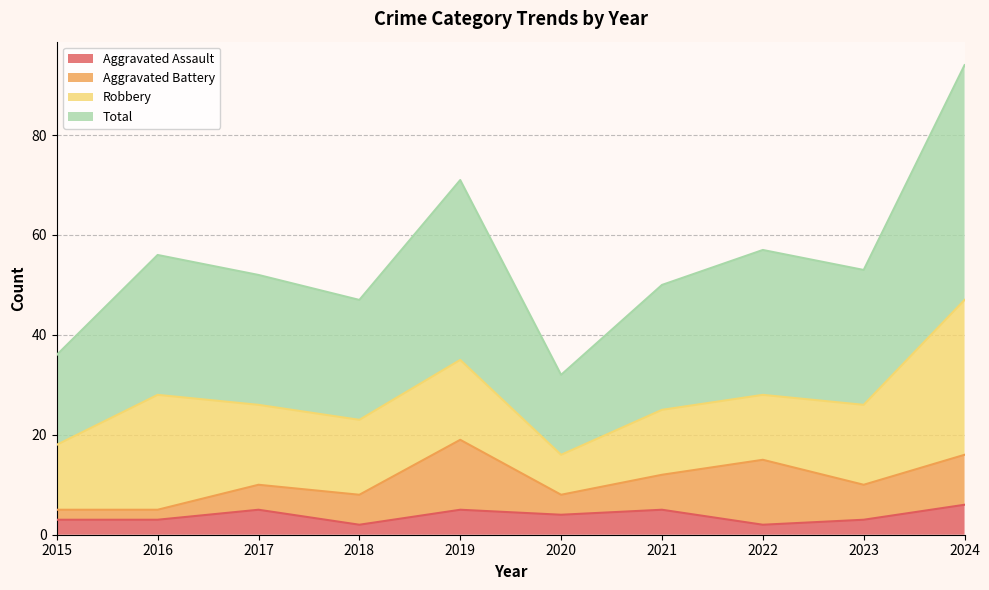

True or false: Total and Aggravated Assault intersect in this chart.

False